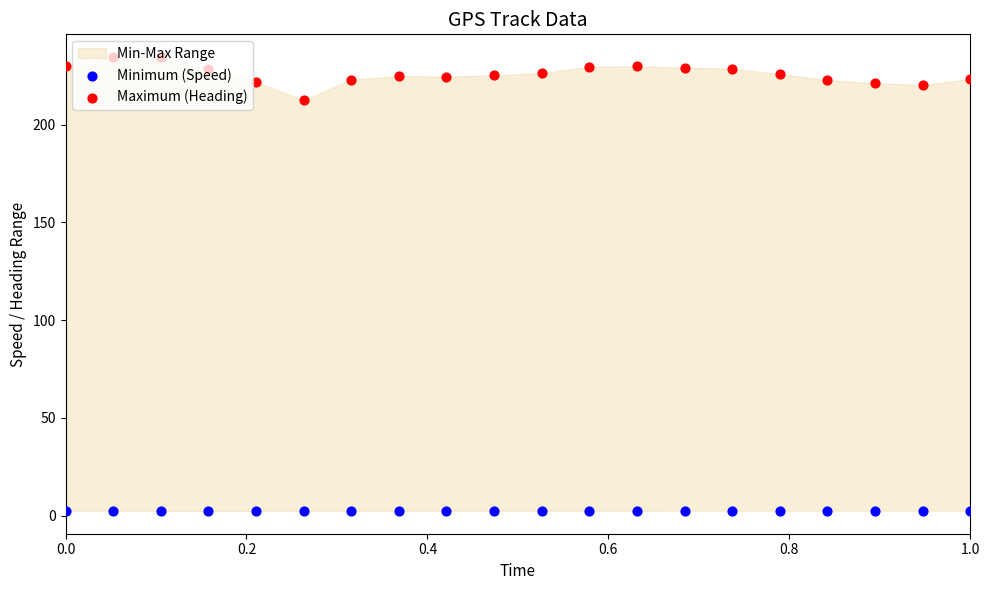

Which series has the largest total across all categories?

Maximum (Heading)